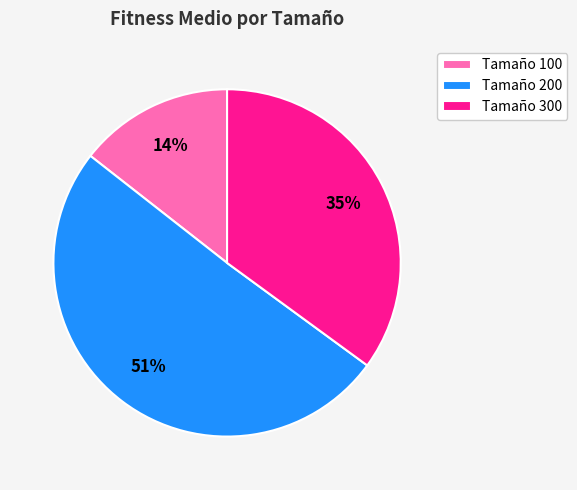

Is it true that Tamaño 100 is 7% of the pie?

False